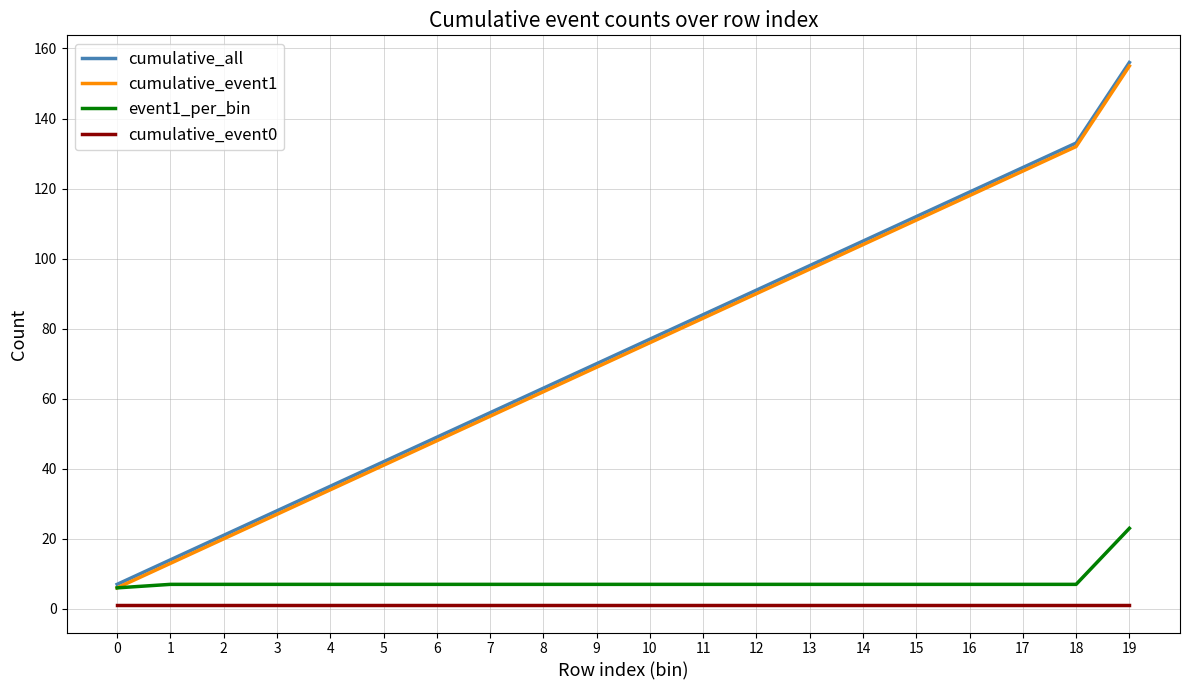

What is the maximum value shown in the chart?

156